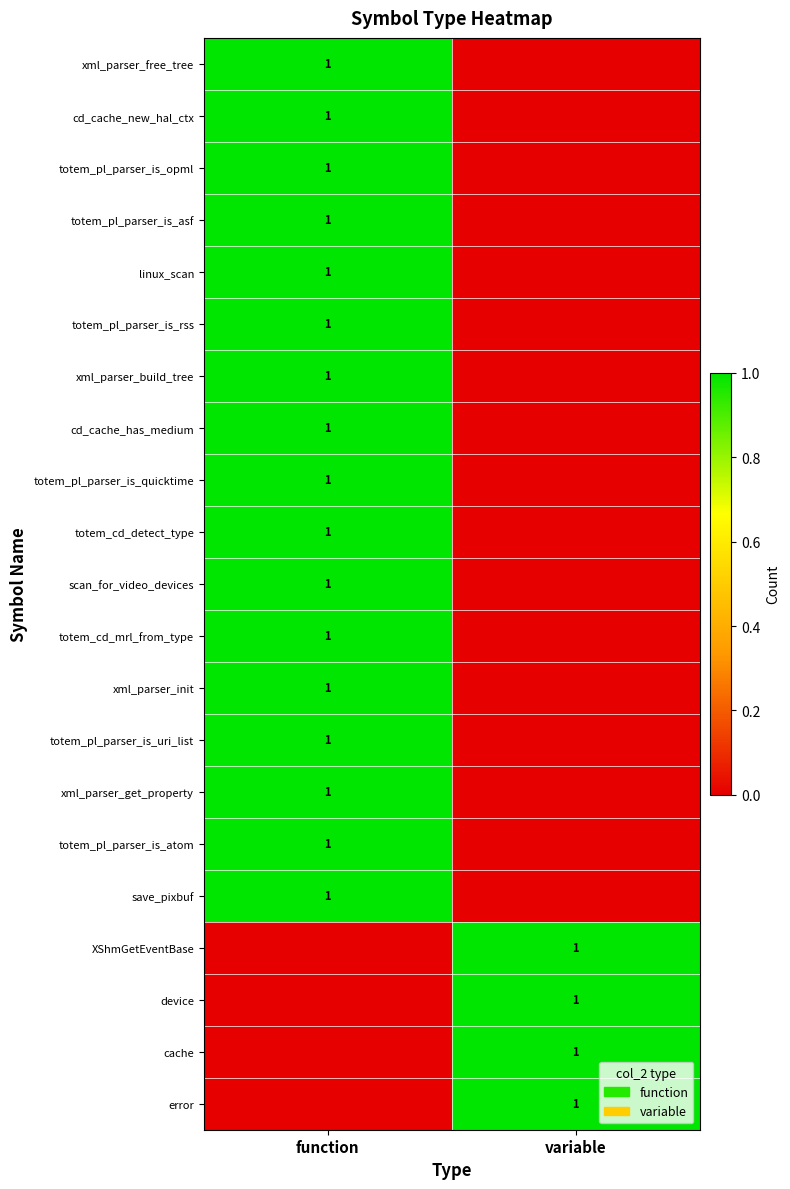

How many series are shown in this chart?

21